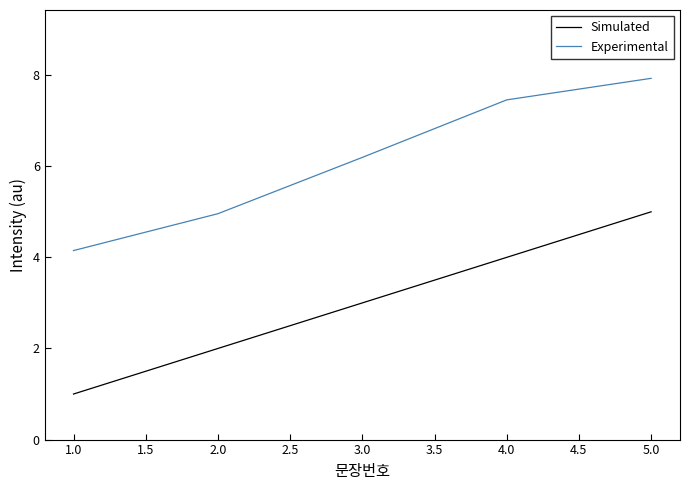

What is the sum of all Simulated values?

15.0